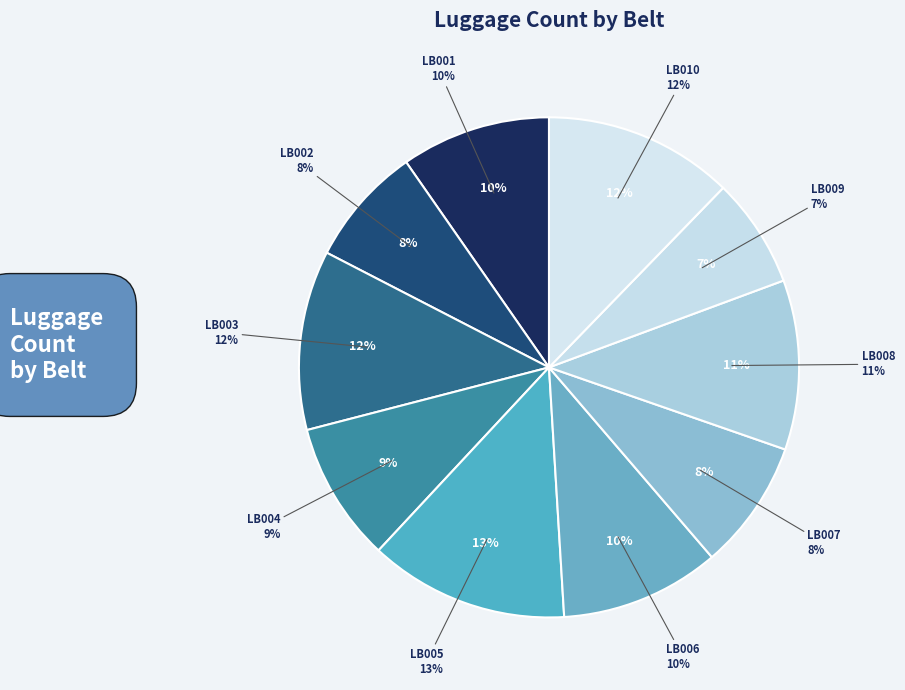

Is LB002 the majority of the pie?

No